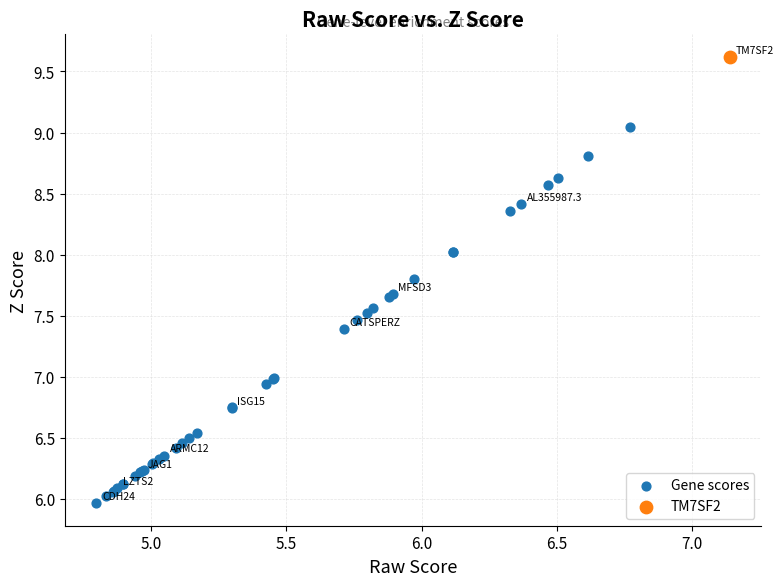

What are all the series names shown in the legend?

Gene scores, TM7SF2